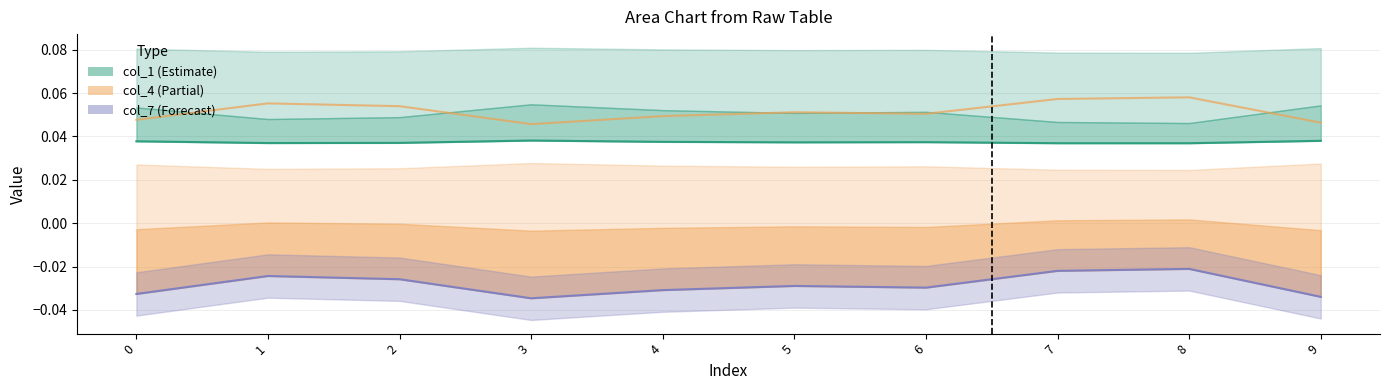

At which category does col_2 reach its first local valley?

3